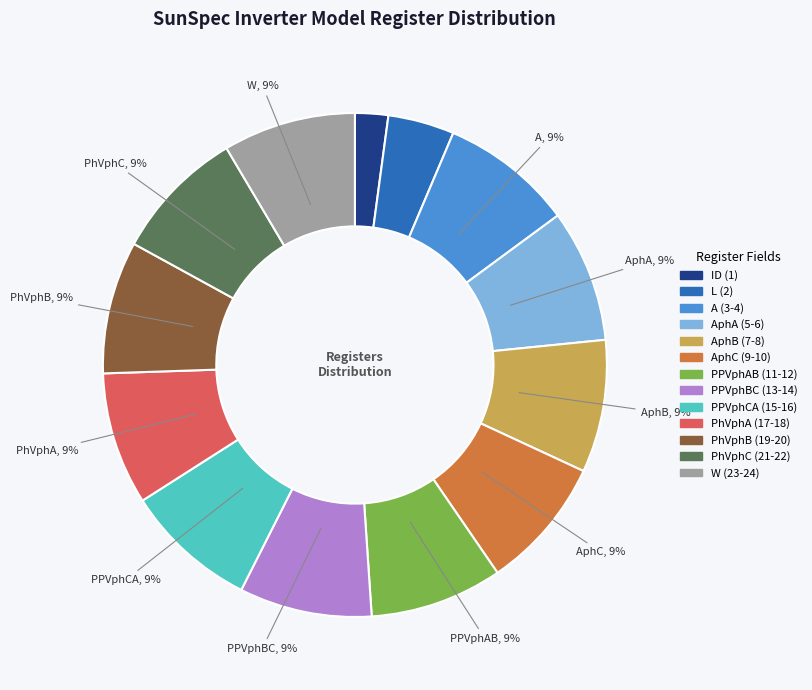

Combined, do A (3-4) and ID (1) account for over 50%?

No